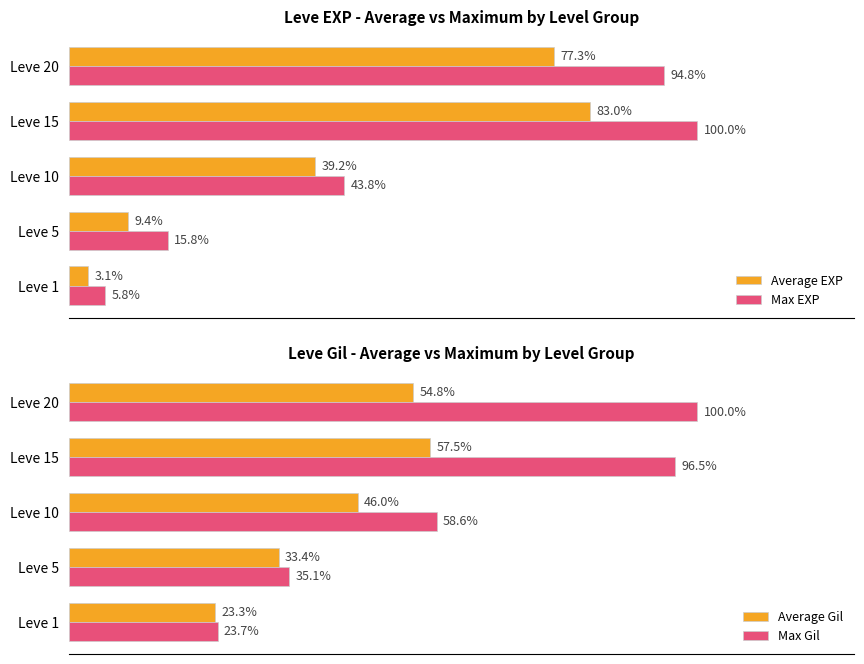

Reading right to left, transcribe all the data shown in this chart.

Average EXP: 77.3	83.0	39.2	9.4	3.1
Max EXP: 94.8	100.0	43.8	15.8	5.8
Average Gil: 54.8	57.5	46.0	33.4	23.3
Max Gil: 100.0	96.5	58.6	35.1	23.7